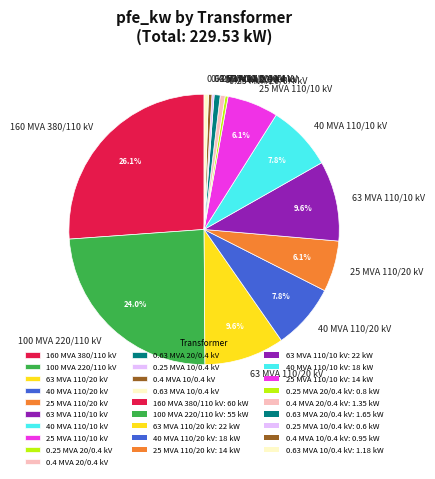

Between 40 MVA 110/10 kV and 0.25 MVA 20/0.4 kV, which is larger?

40 MVA 110/10 kV